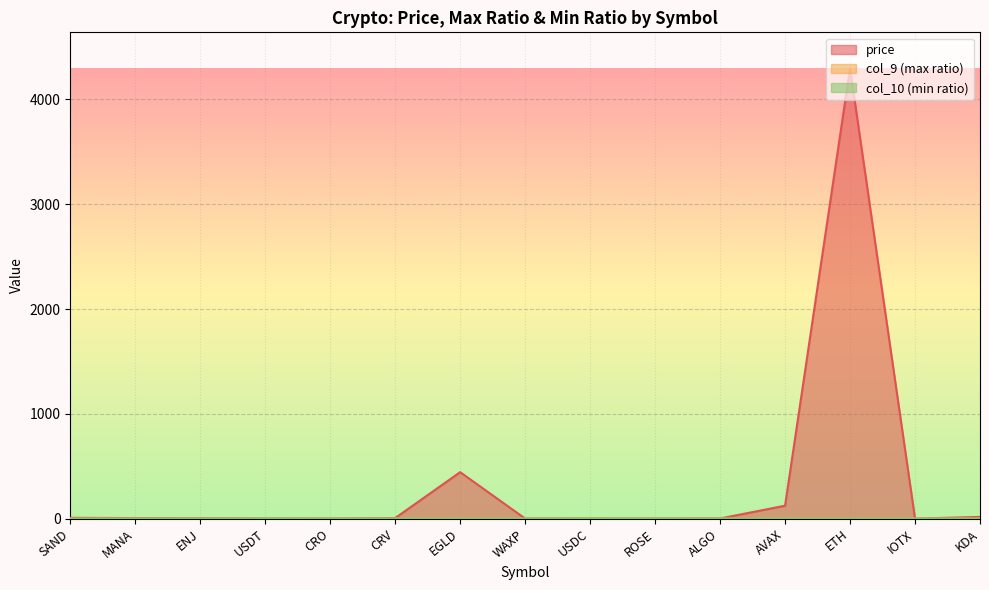

What is the approximate value of price at CRO?

0.9